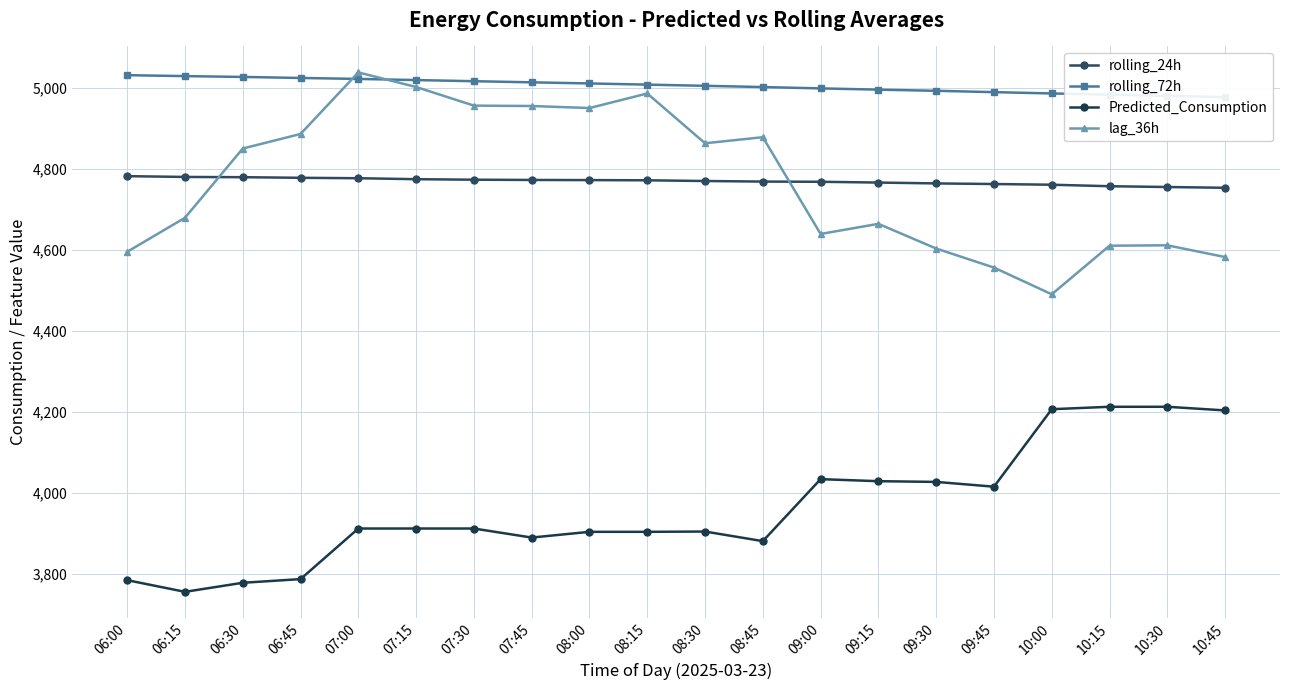

How many data points in lag_36h are less than 4851?

10